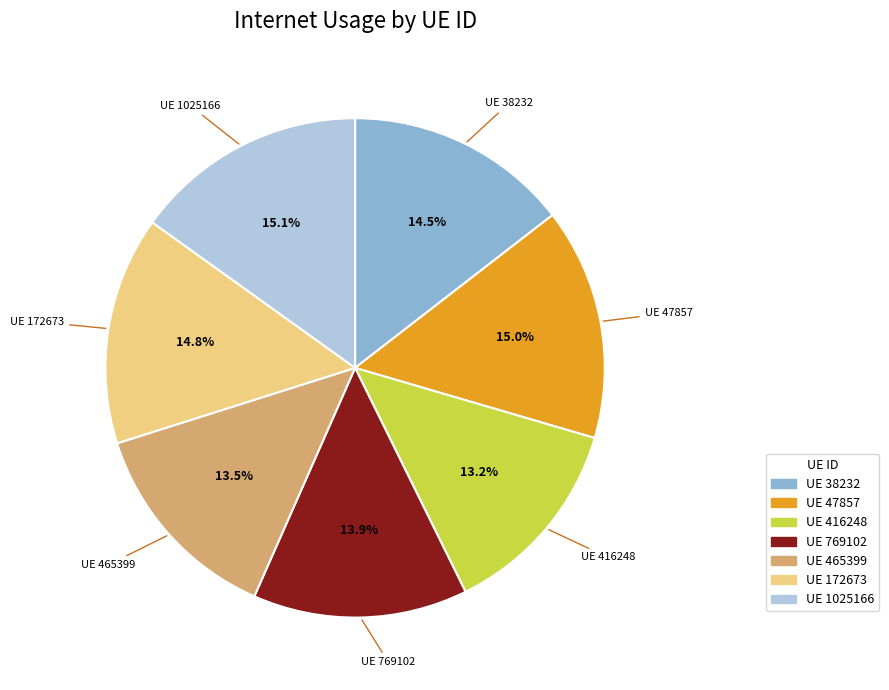

Is there any slice that represents more than half of the pie?

No